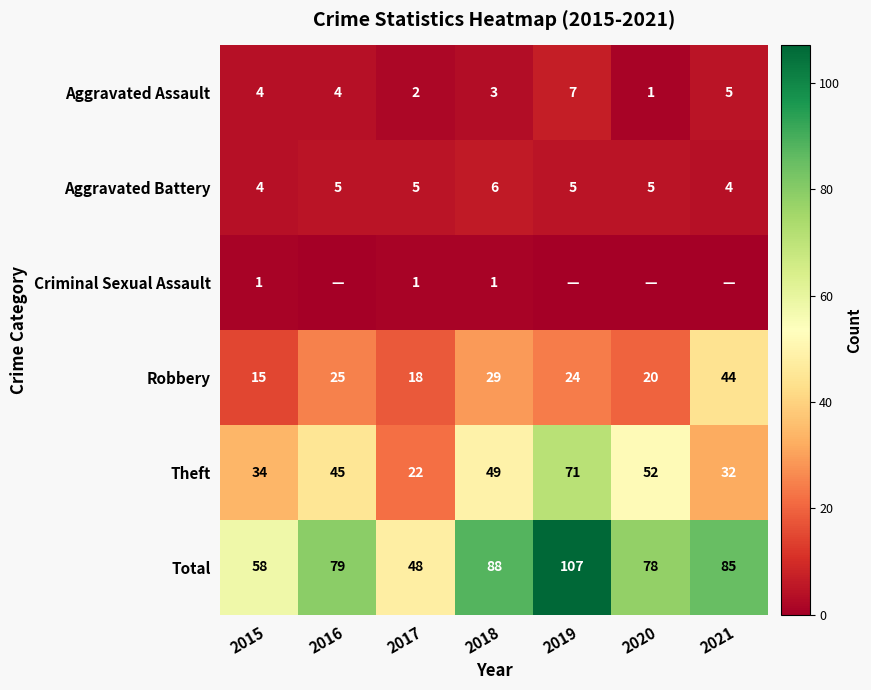

Is the value of Theft at 2018 greater than the value of Robbery at 2018?

Yes